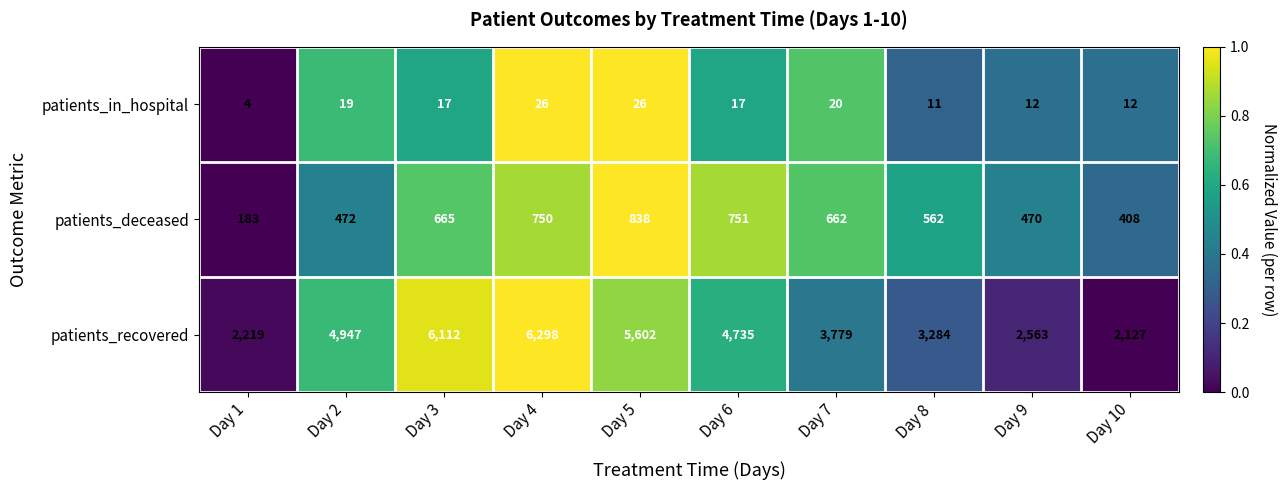

Which series has the largest total across all categories?

patients_recovered